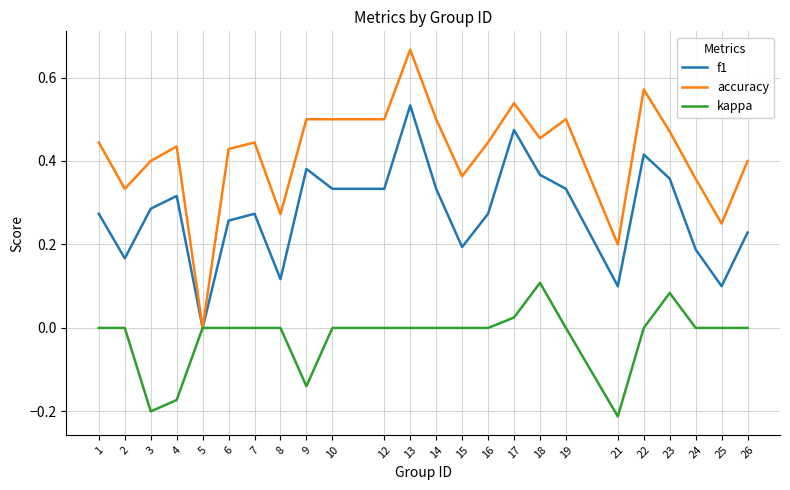

At which label does f1 reach its minimum?

5